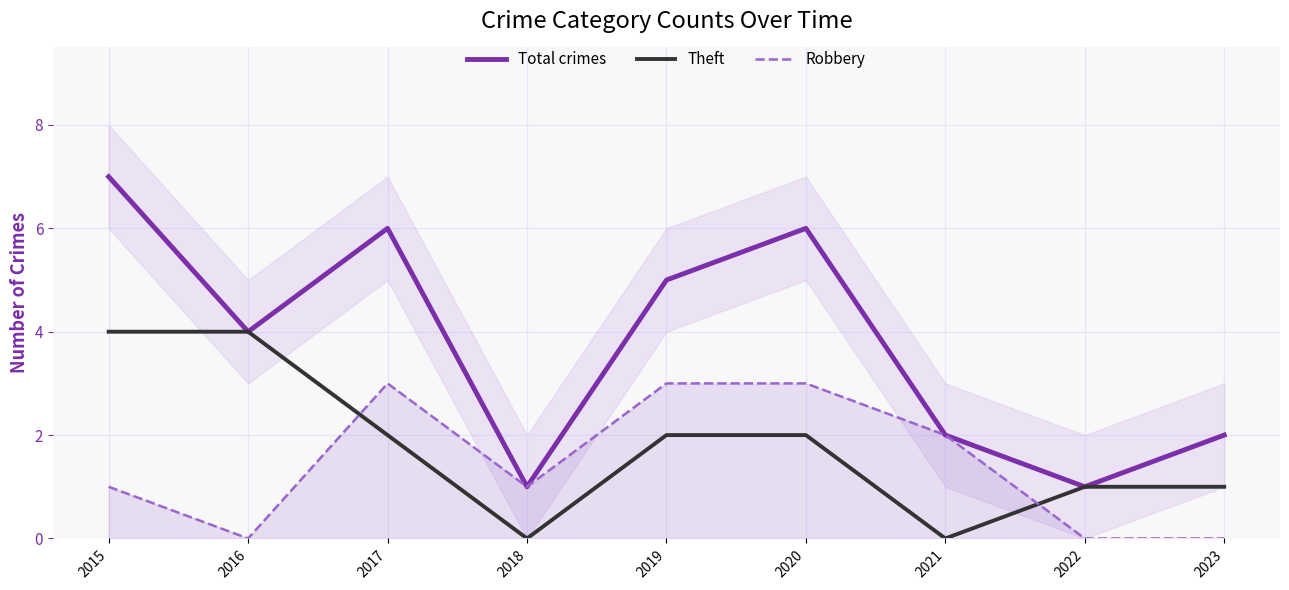

Is it true that Total crimes equals 0 at 2021?

False